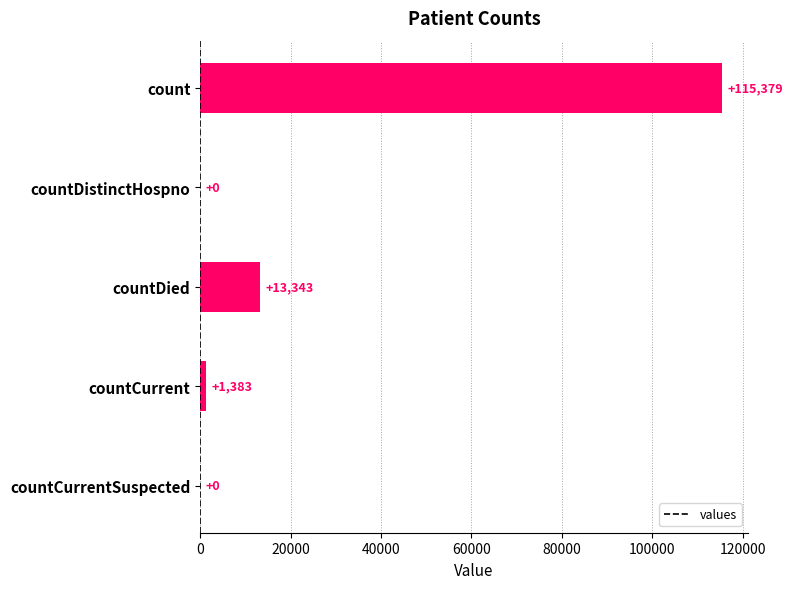

Is it true that the value at countDied is 6925?

False